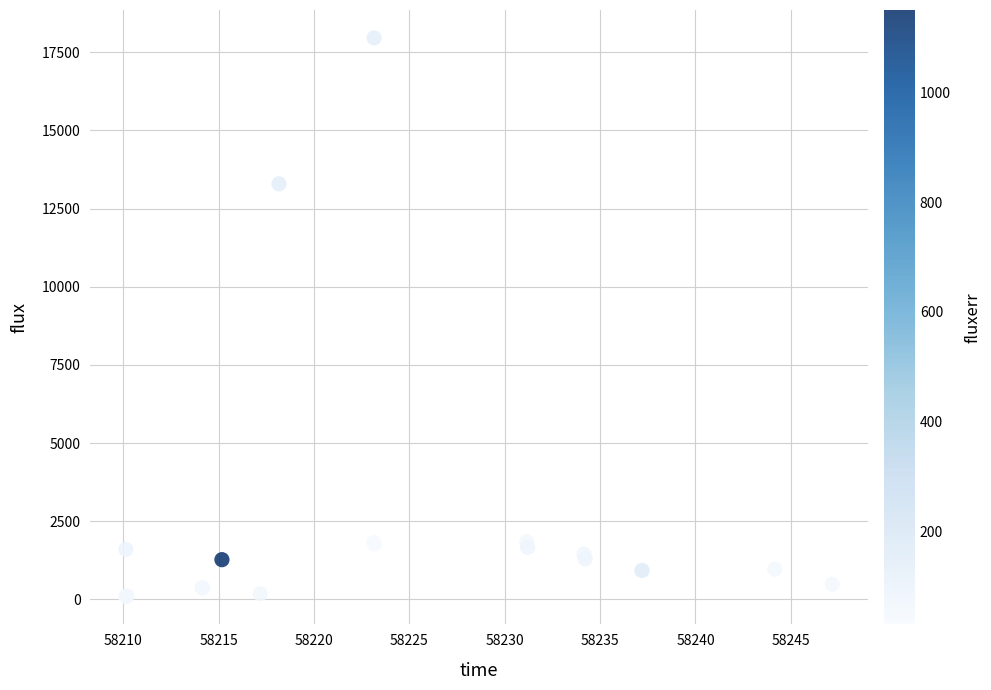

What Y value in the scatter plot is closest to 9025?

13290.7